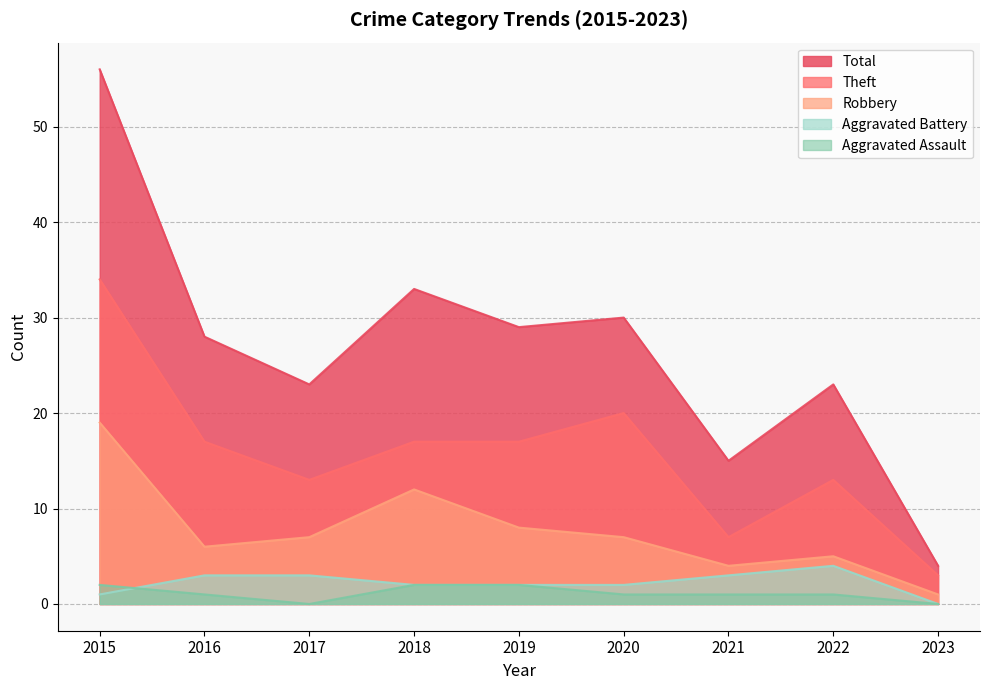

Read the Aggravated Battery value at 2019.

2